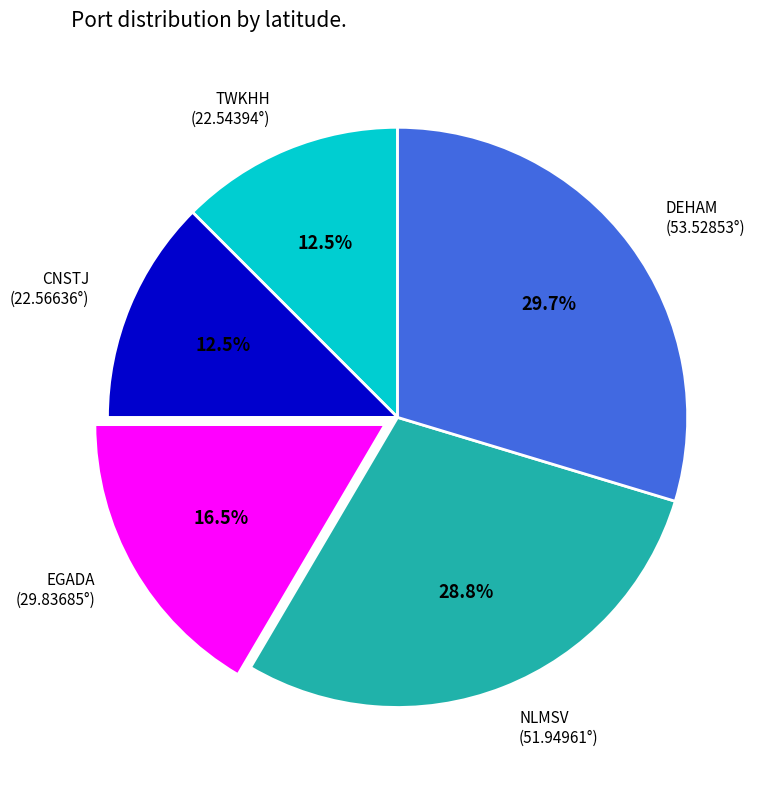

What percentage is NOT represented by NLMSV (51.94961°)?

71.2%